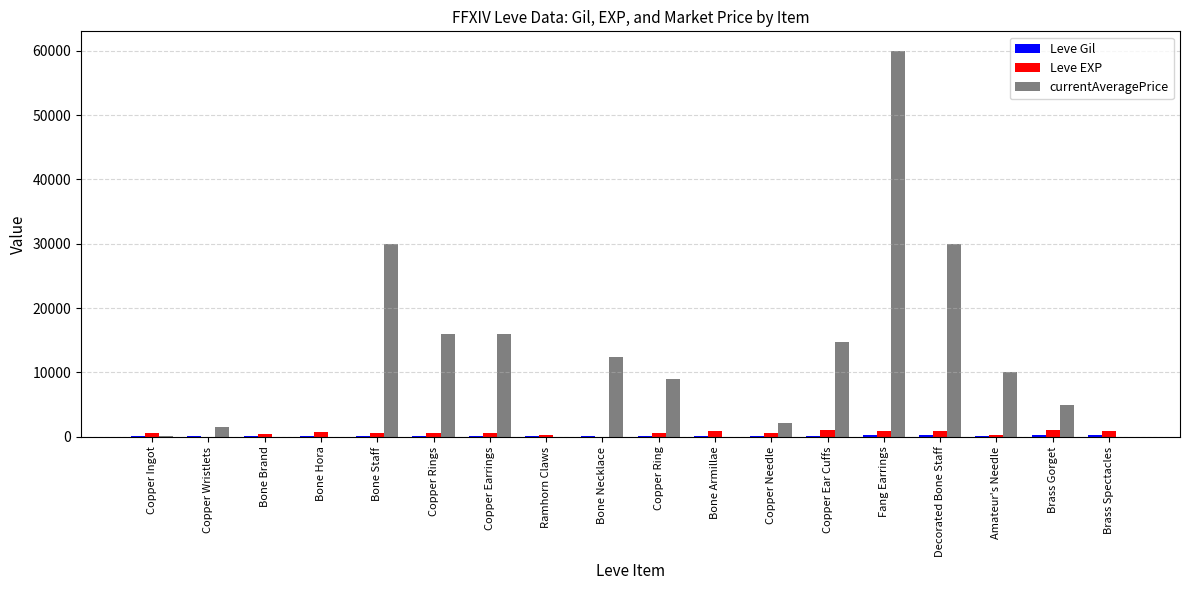

How many series are shown in this chart?

3